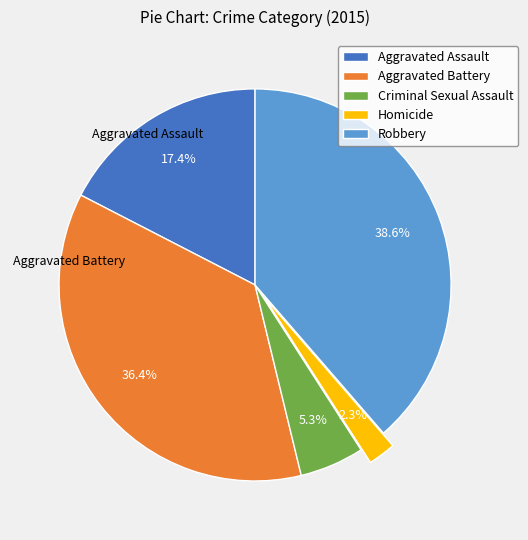

The Aggravated Assault slice represents 17% of the pie. True or false?

True